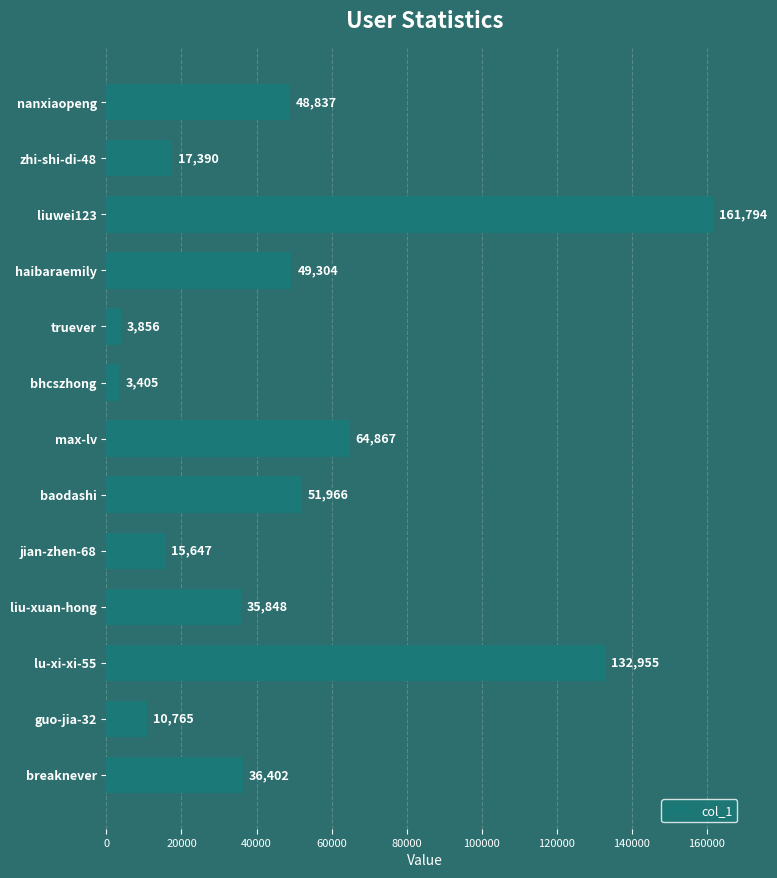

Reading top to bottom, transcribe all the data shown in this chart.

48837	17390	161794	49304	3856	3405	64867	51966	15647	35848	132955	10765	36402